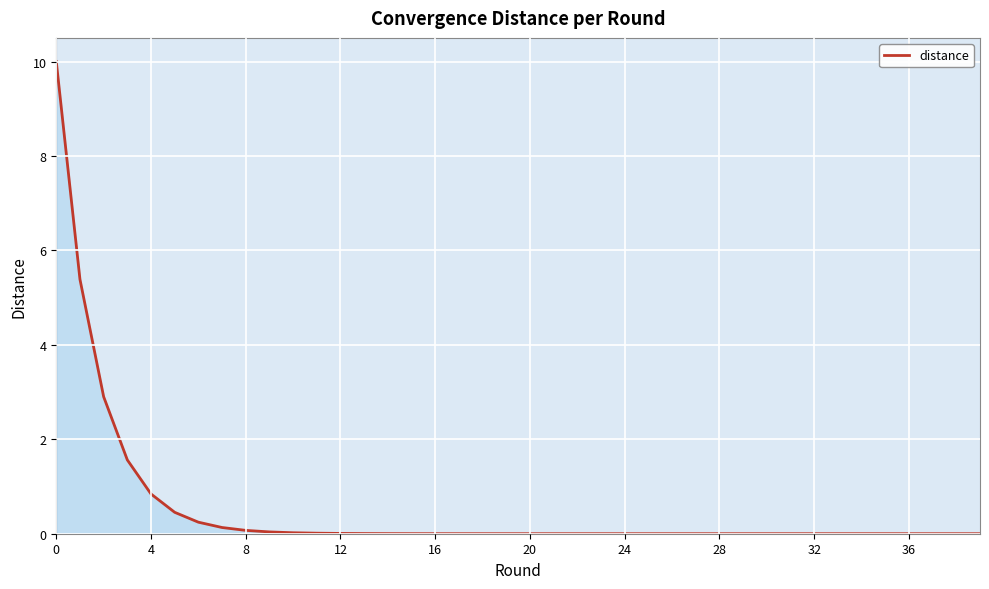

What is the greatest value displayed?

10.0